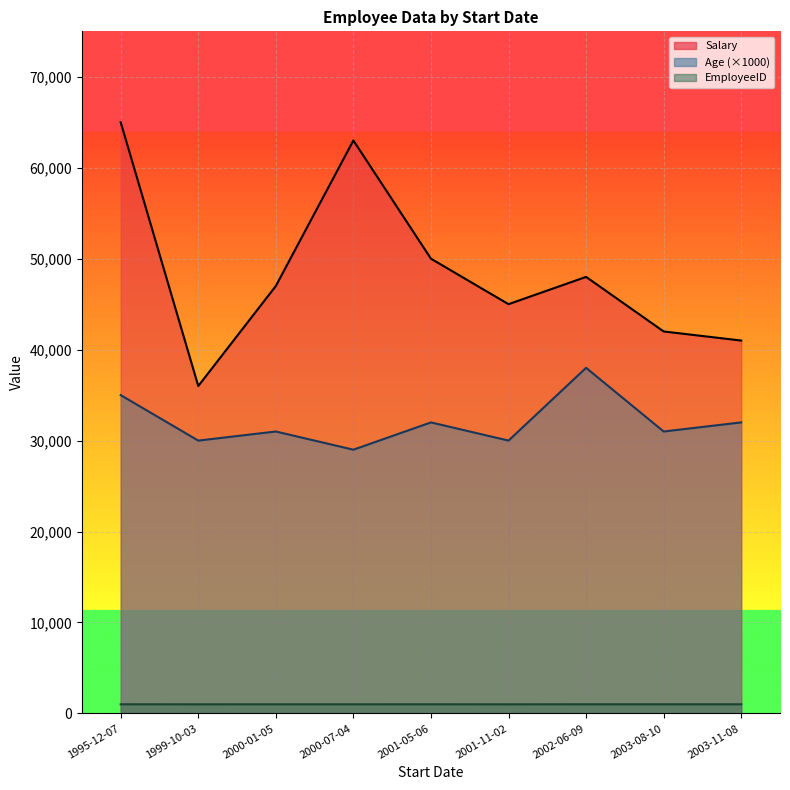

What is the difference between the Age values at 2002-06-09 and 2000-07-04?

9000